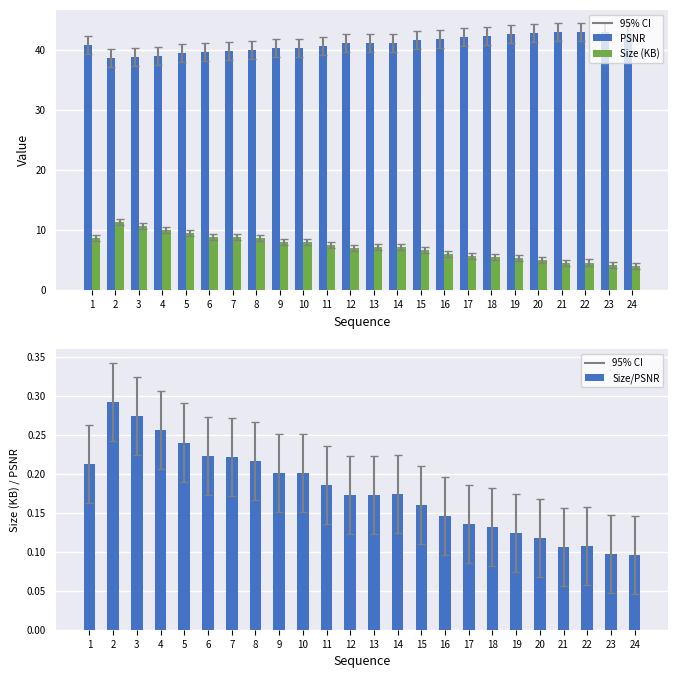

At which label does Size (KB) reach its peak?

2